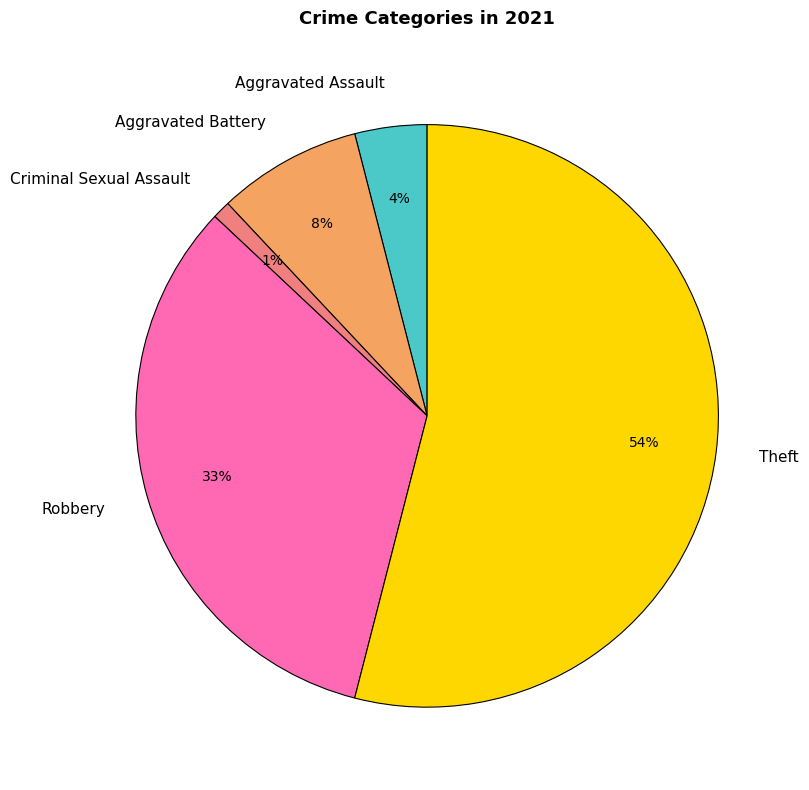

Which slice is the smallest?

Criminal Sexual Assault